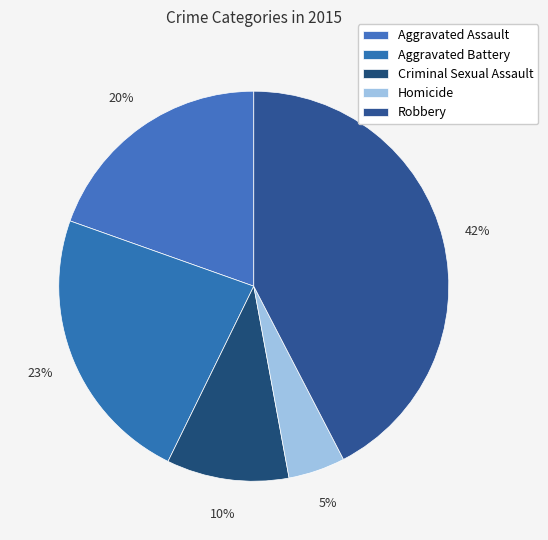

Count the number of slices in the pie.

5